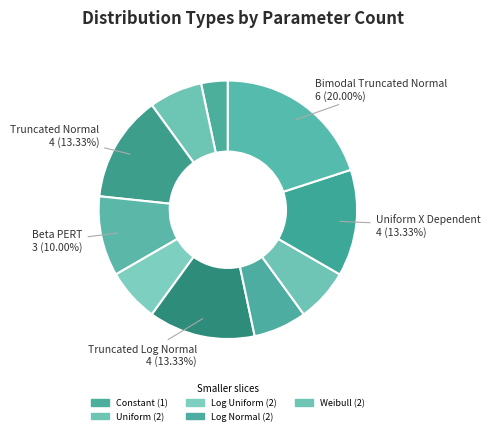

Count the number of slices in the pie.

10